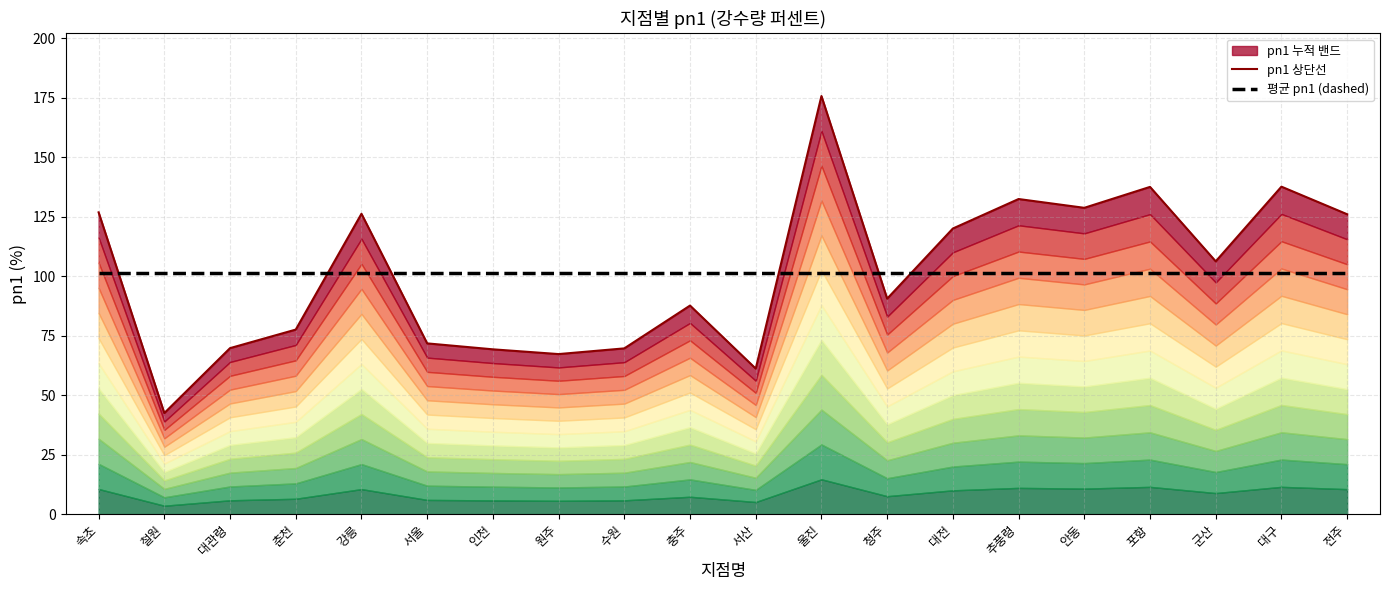

Is it true that pn1 top equals 69.7 at 수원?

True